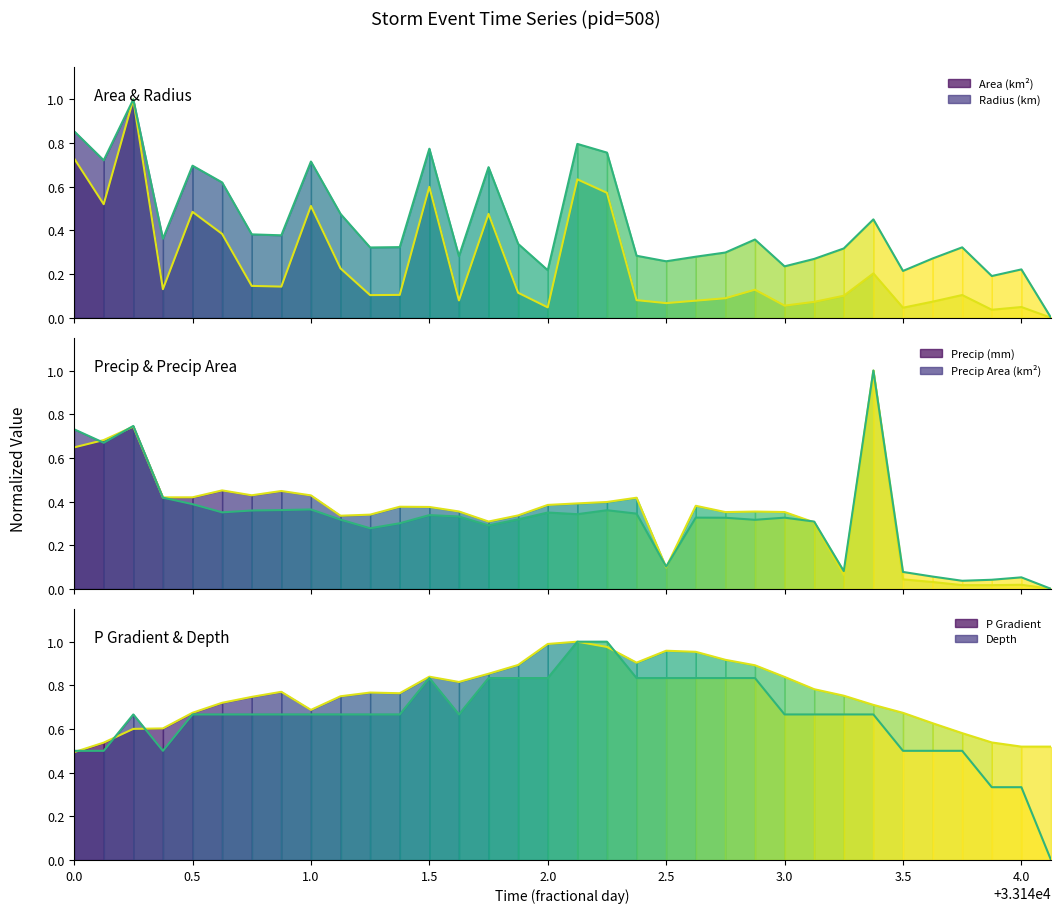

Rank the categories by depth value from highest to lowest.

33142.125, 33142.25, 33141.5, 33141.75, 33141.875, 33142.0, 33142.375, 33142.5, 33142.625, 33142.75, 33142.875, 33140.25, 33140.5, 33140.625, 33140.75, 33140.875, 33141.0, 33141.125, 33141.25, 33141.375, 33141.625, 33143.0, 33143.125, 33143.25, 33143.375, 33140.0, 33140.125, 33140.375, 33143.5, 33143.625, 33143.75, 33143.875, 33144.0, 33144.125